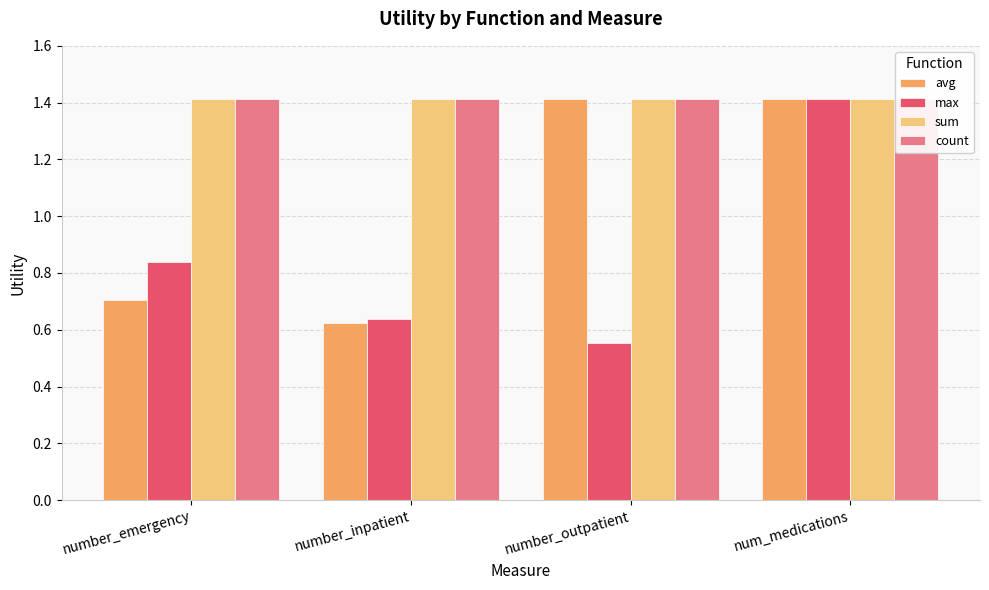

How many bars are there in total?

16